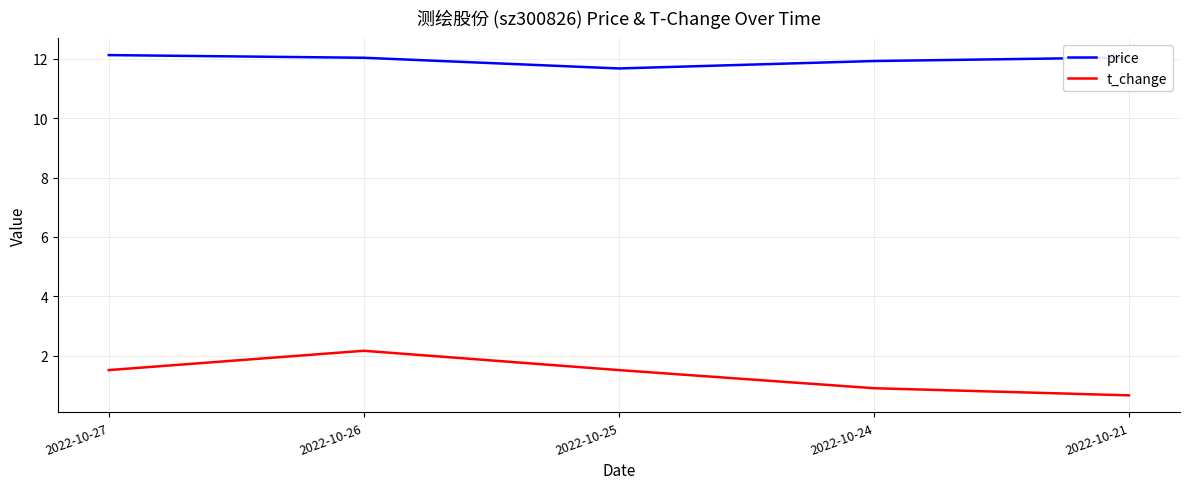

At how many categories does at least one series exceed 6?

5